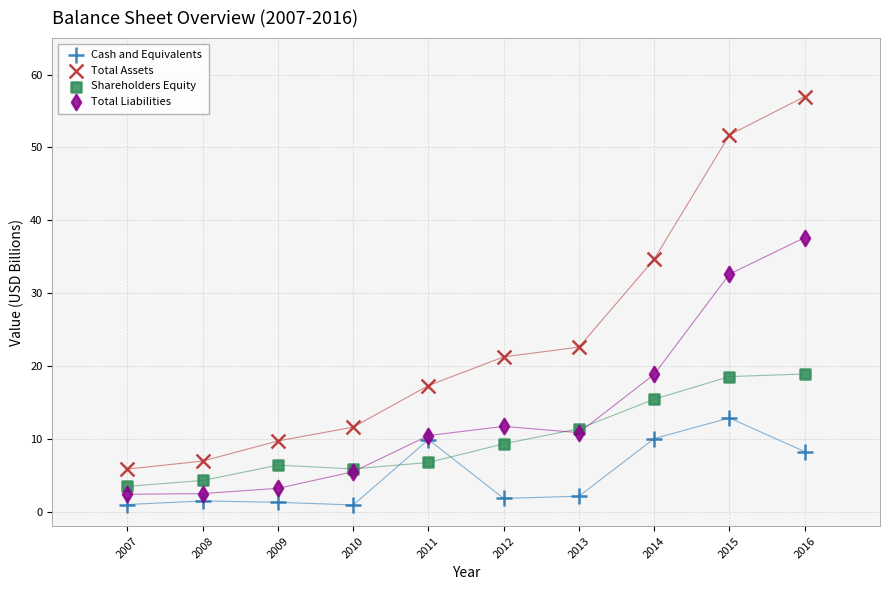

Across all series, what Y value is closest to 28?

32.6